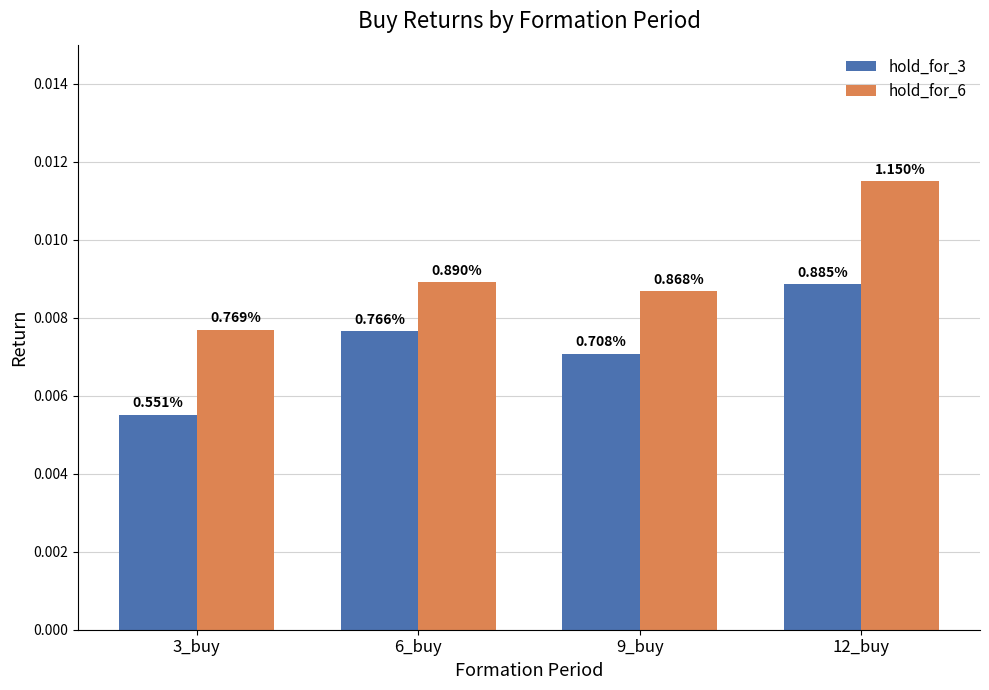

How many bars are there in each group?

2